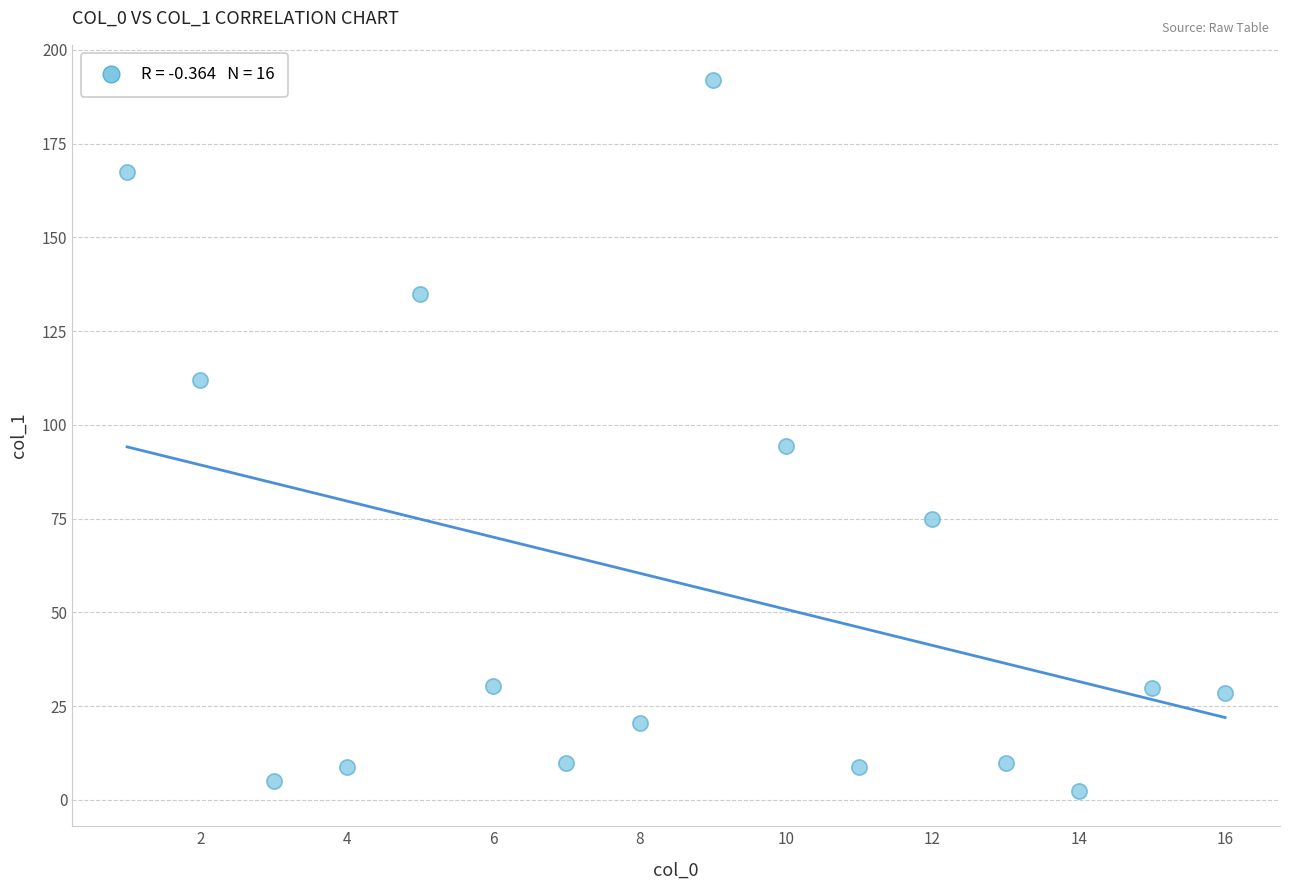

What is the range of X values (max minus min)?

15.0